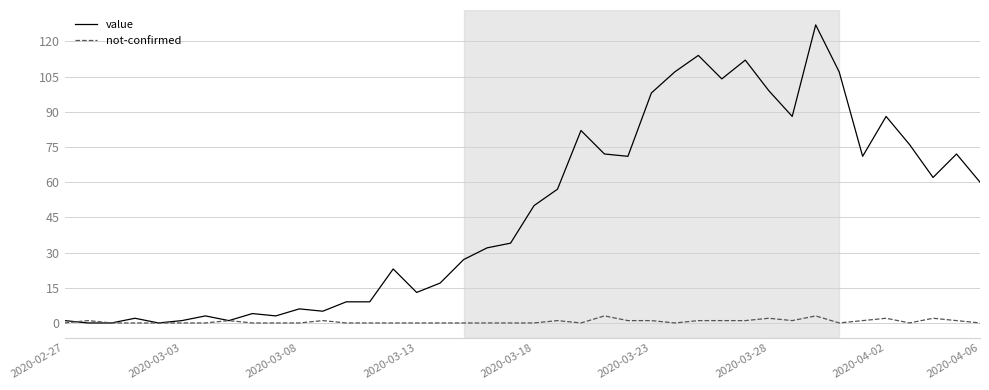

Which series has the widest spread of values?

value